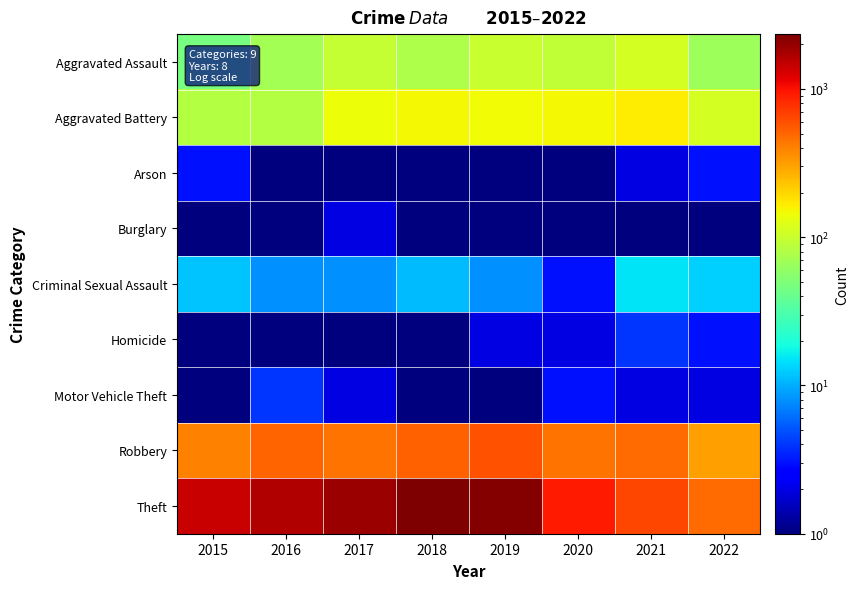

Which series has the largest range (max minus min)?

Theft